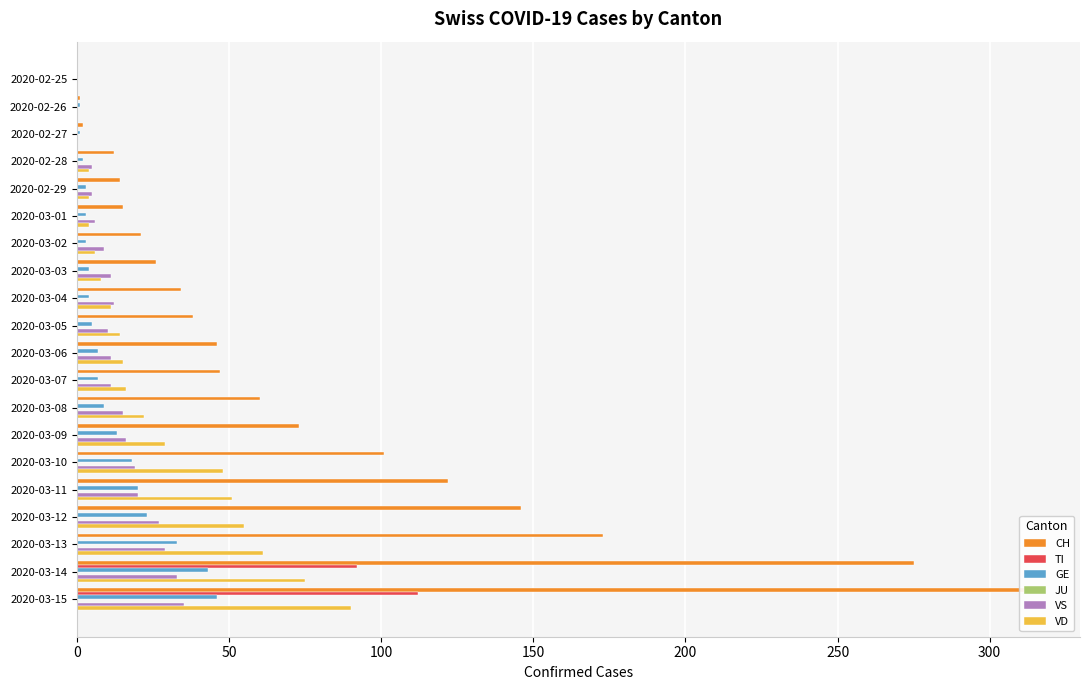

Is the value of JU at 200 greater than the value of VD at 0?

Yes